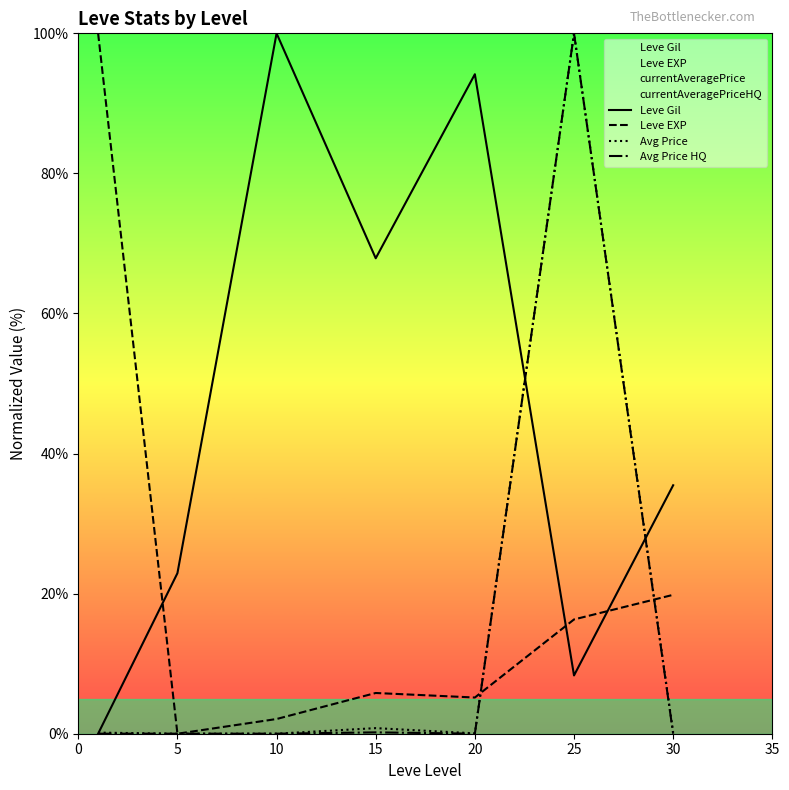

What is the difference between the Leve Gil values at 25 and 15?

59.6